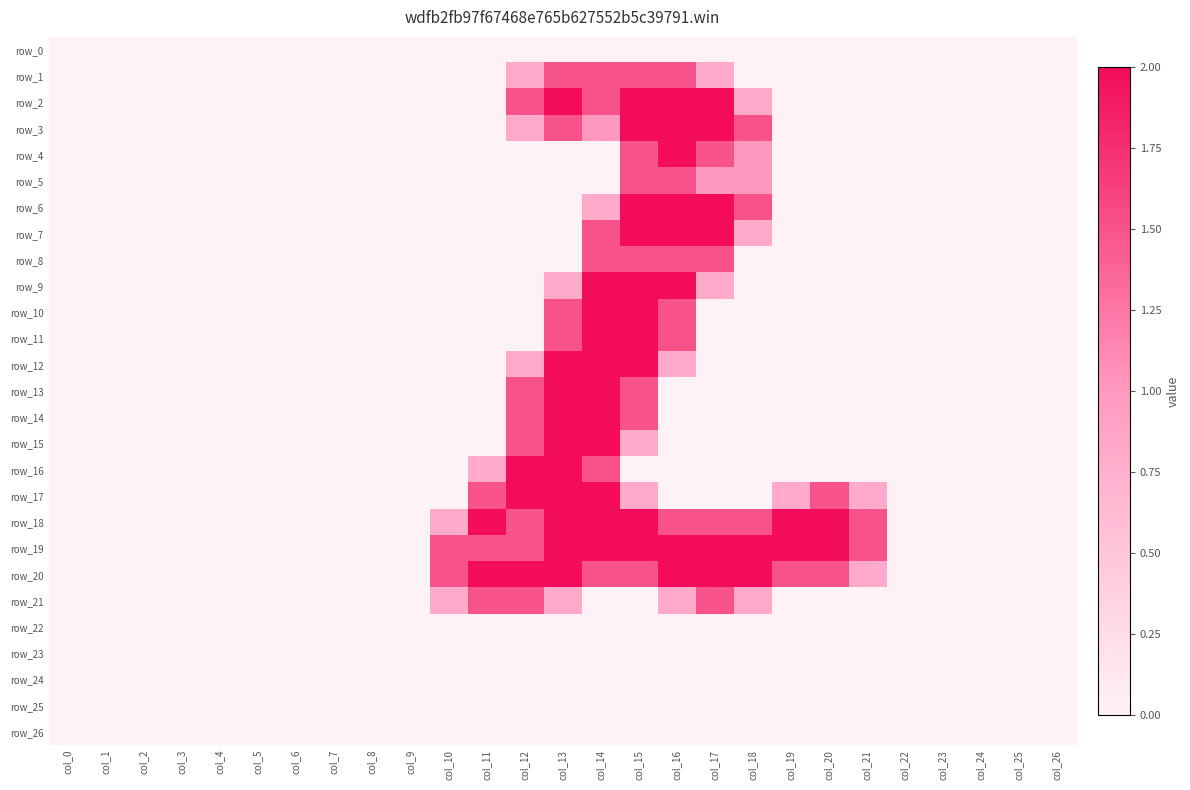

Which category has the lowest value across all series?

col_0